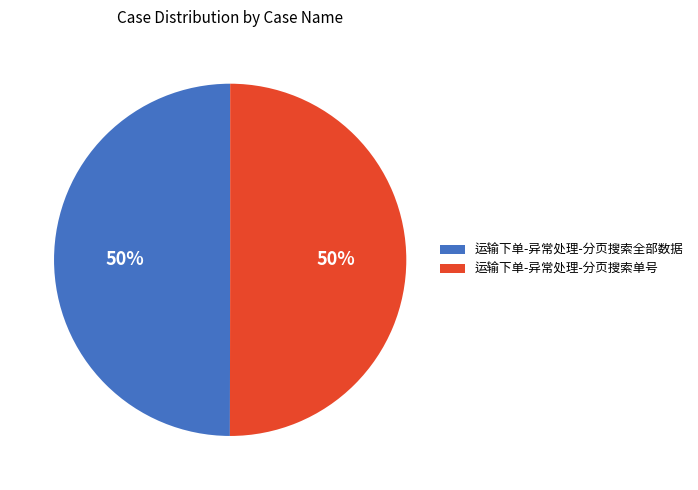

The 运输下单-异常处理-分页搜索全部数据 slice represents 50% of the pie. True or false?

True